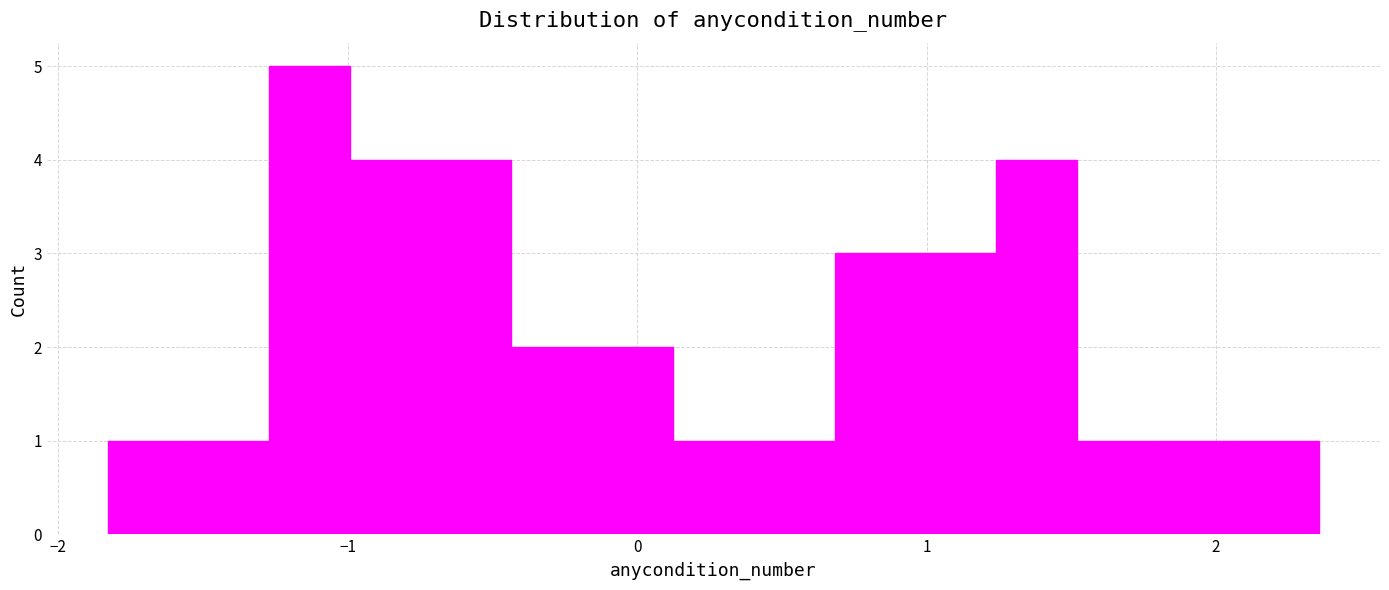

Around what value on the x-axis is the tallest bar? Give the approximate position of its centre, as read against the axis.

-1.1